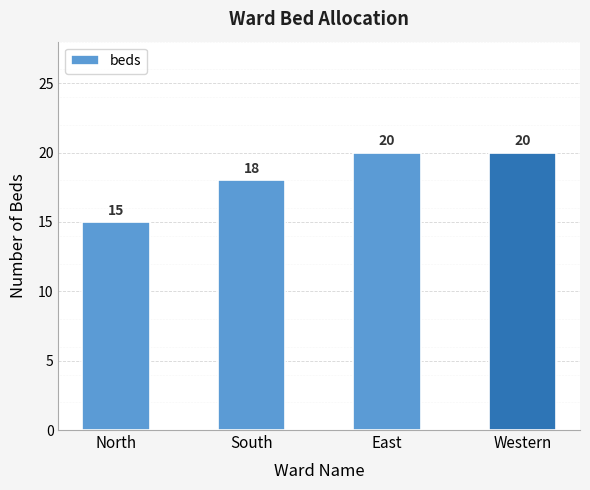

What position from the right is South?

3